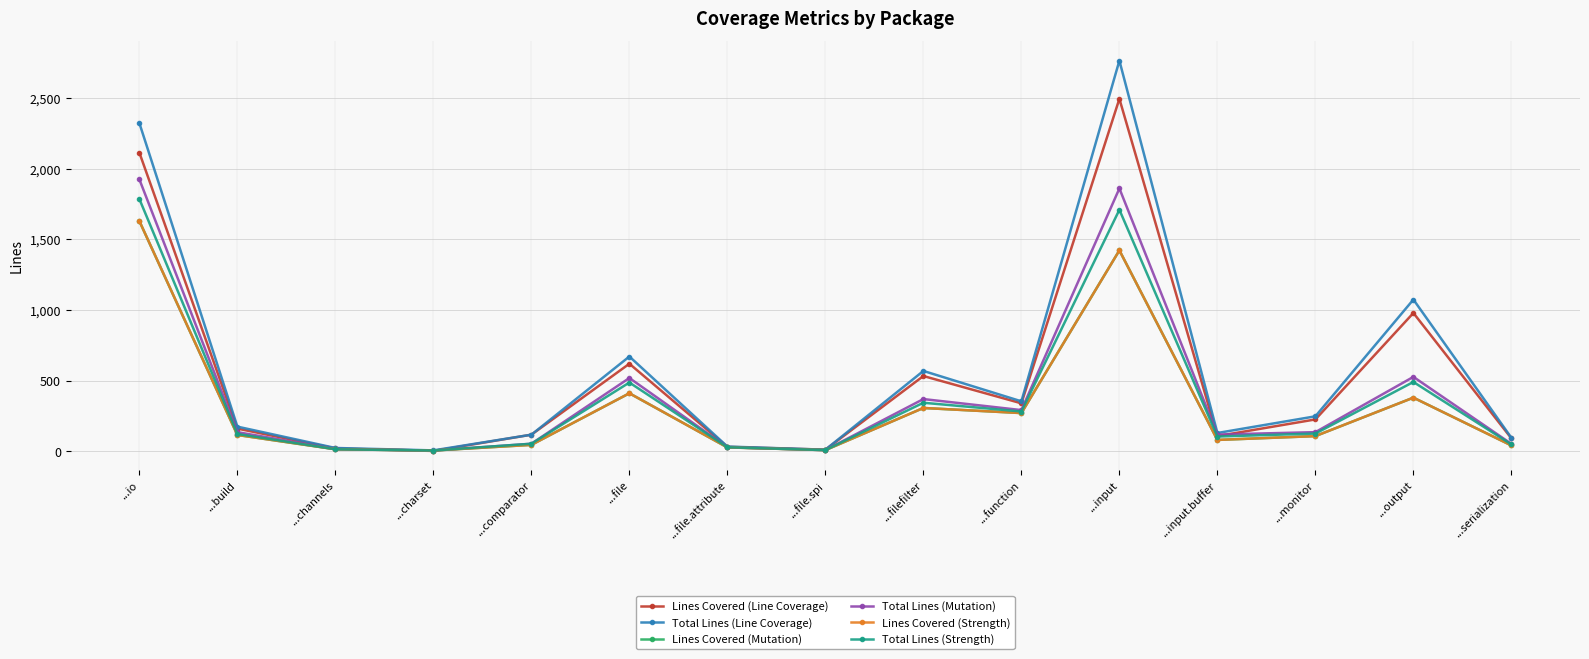

What is the spread (max minus min) of values at ...io?

693